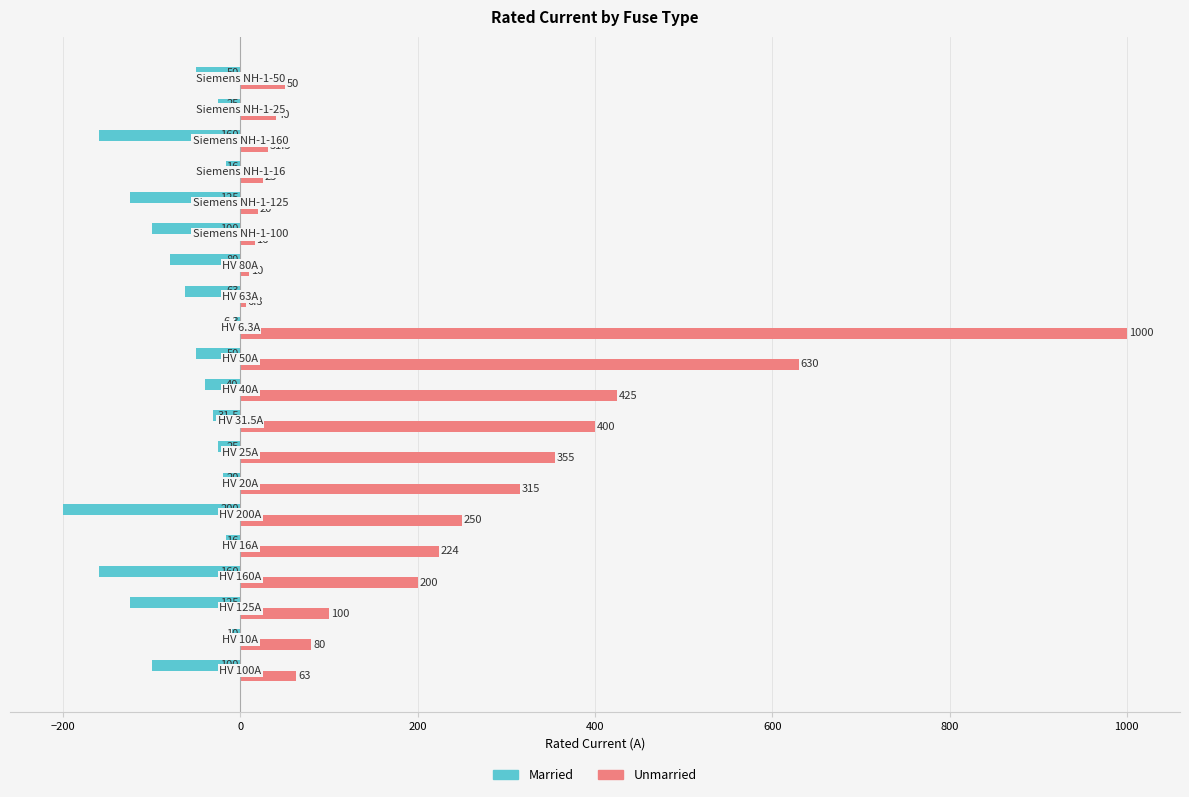

Which series has the widest spread of values?

Unmarried